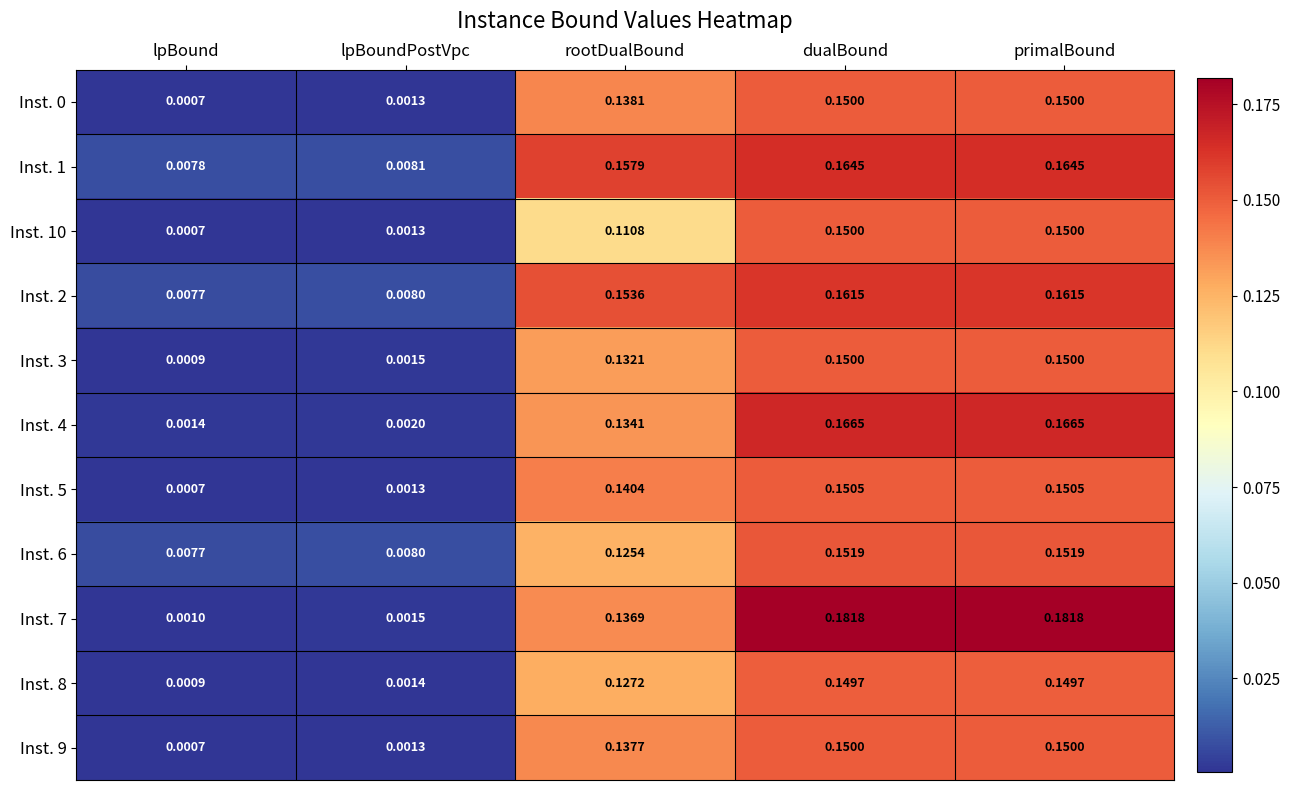

Which category has the lowest value across all series?

lpBound